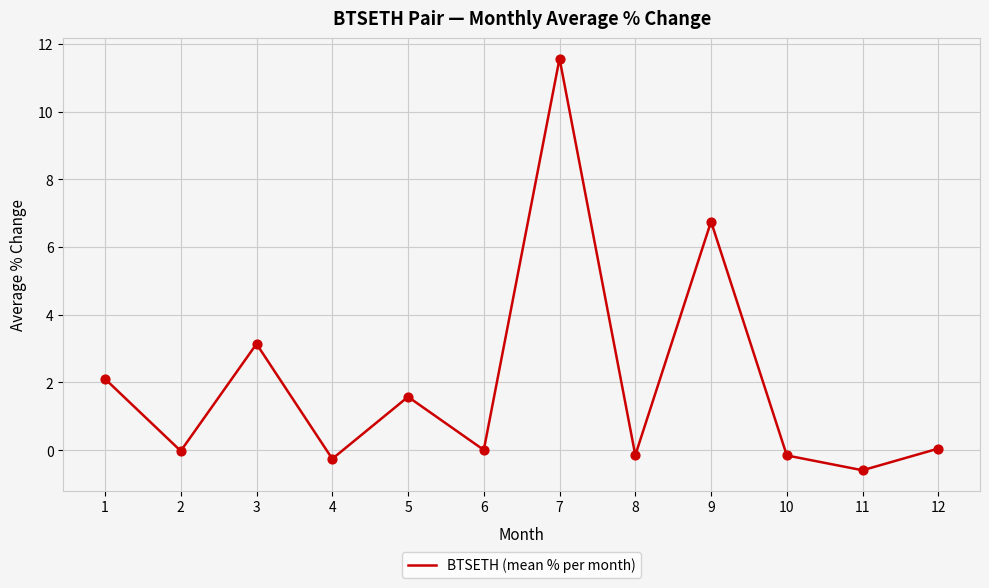

What is the change in value from 8 to 12?

+0.2